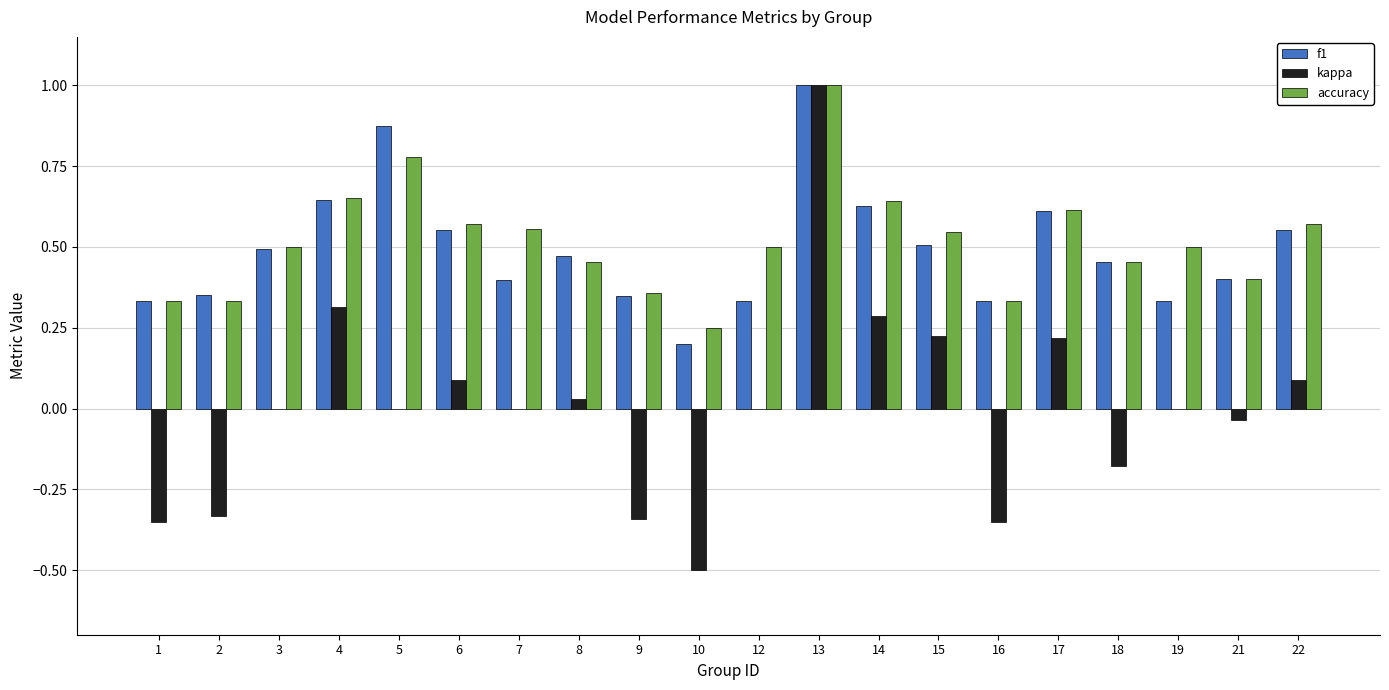

Which series has the largest total across all categories?

accuracy